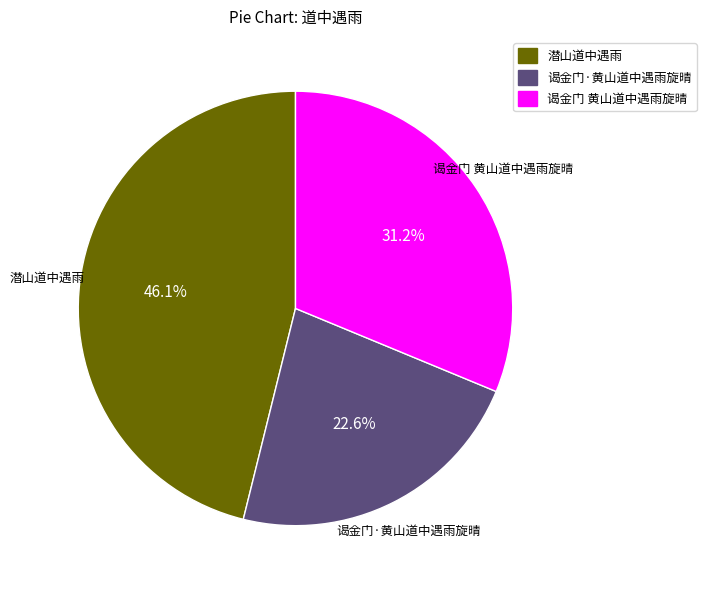

Which slice is the smallest?

谒金门·黄山道中遇雨旋晴